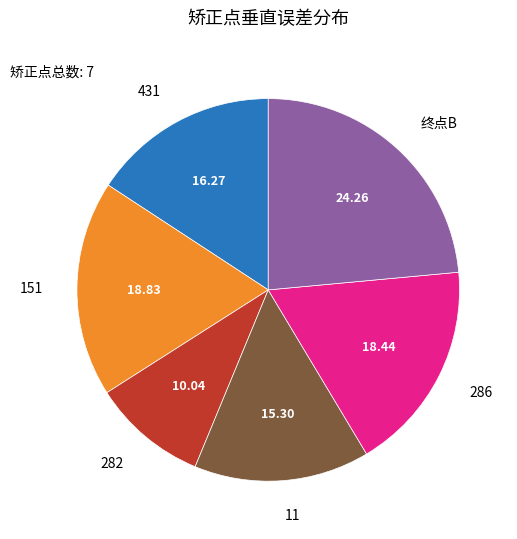

How many slices are in this pie chart?

6